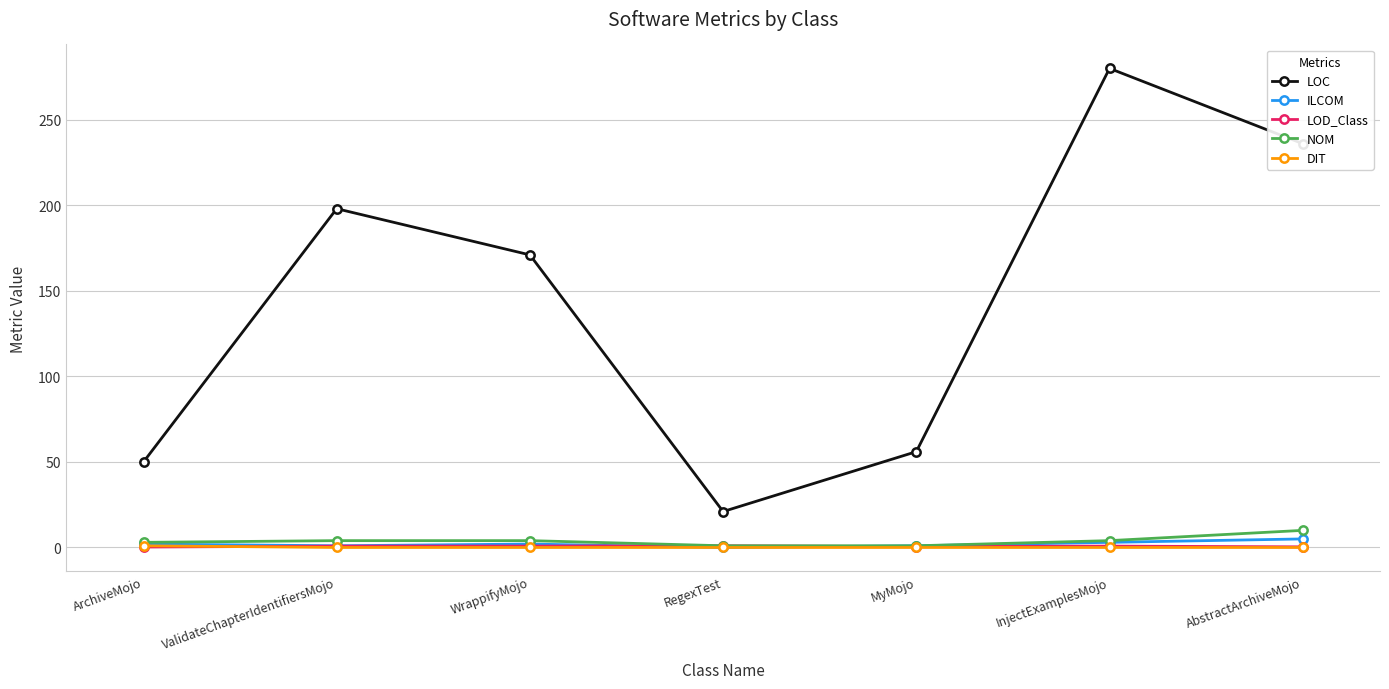

Is the value of LOC at WrappifyMojo greater than the value of DIT at MyMojo?

Yes